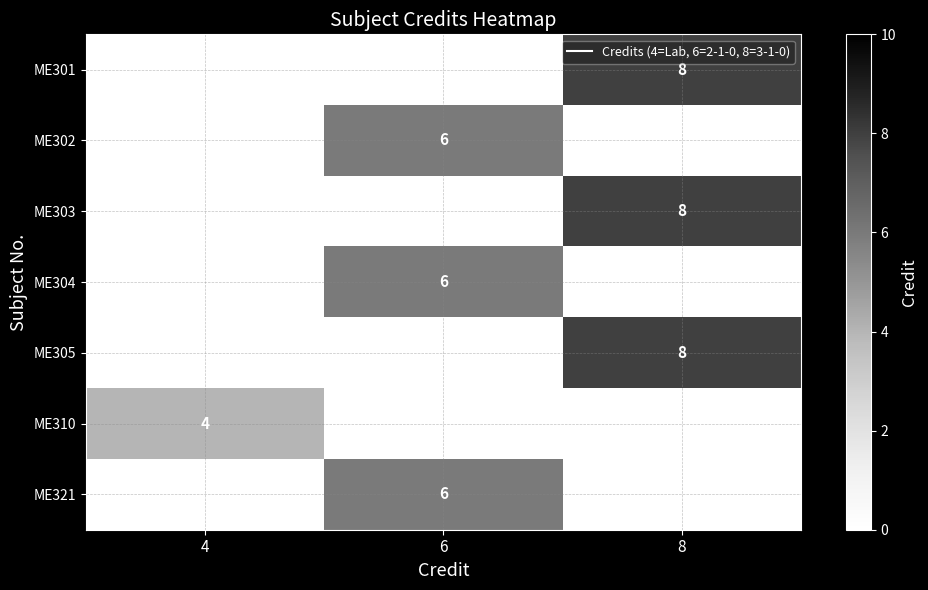

Is it true that ME321 equals -3 at 8?

False